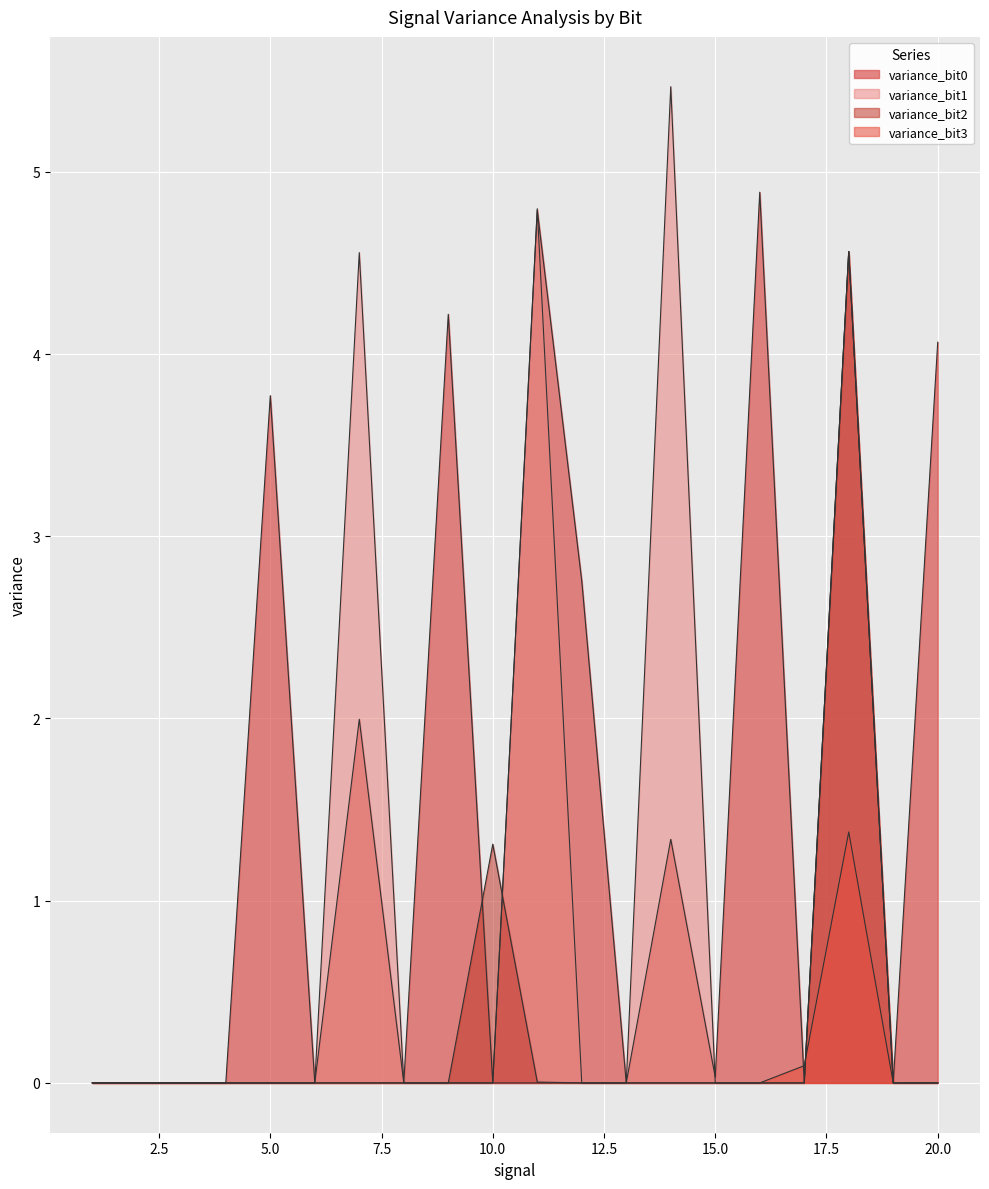

Where is the first local maximum for variance_bit3?

2